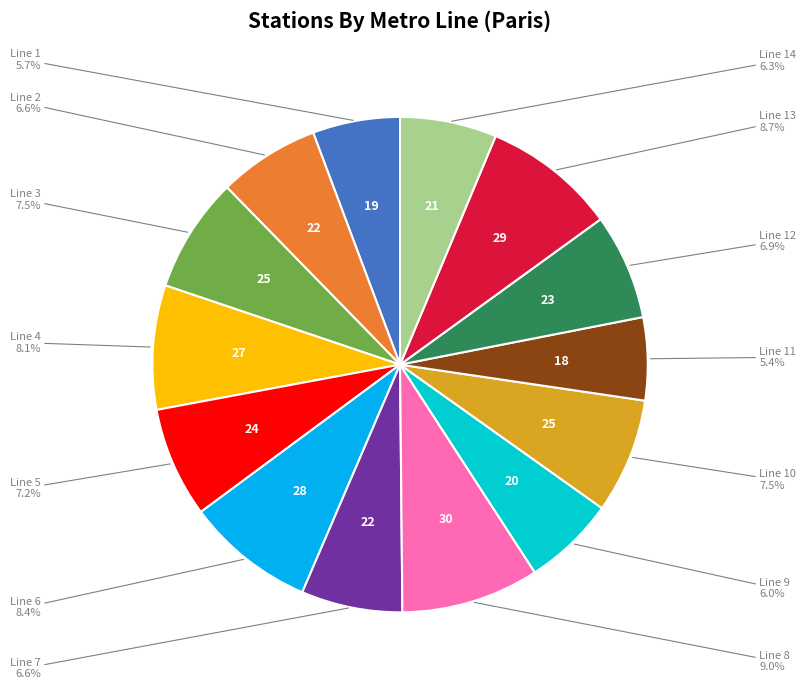

Does any single category account for the majority?

No